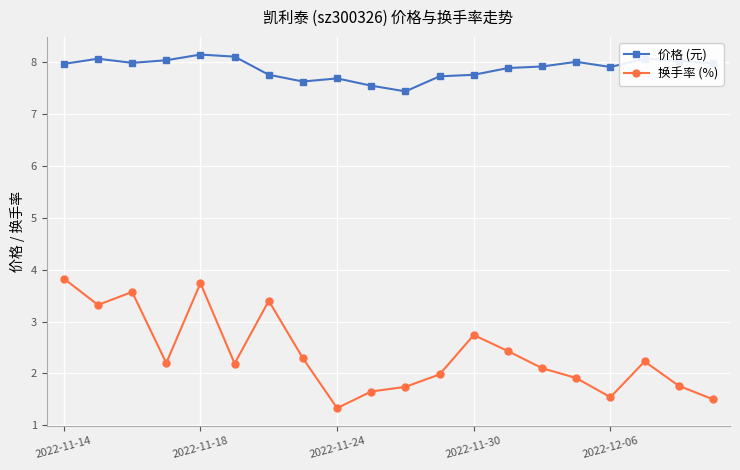

List the series in order of their overall mean, lowest first.

换手率 (%), 价格 (元)